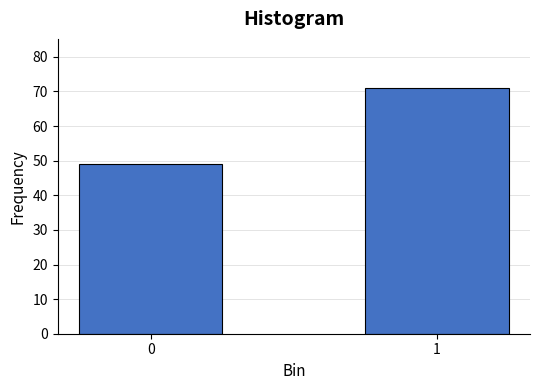

Reading right to left, what are all the values shown in this chart?

1=71	0=49